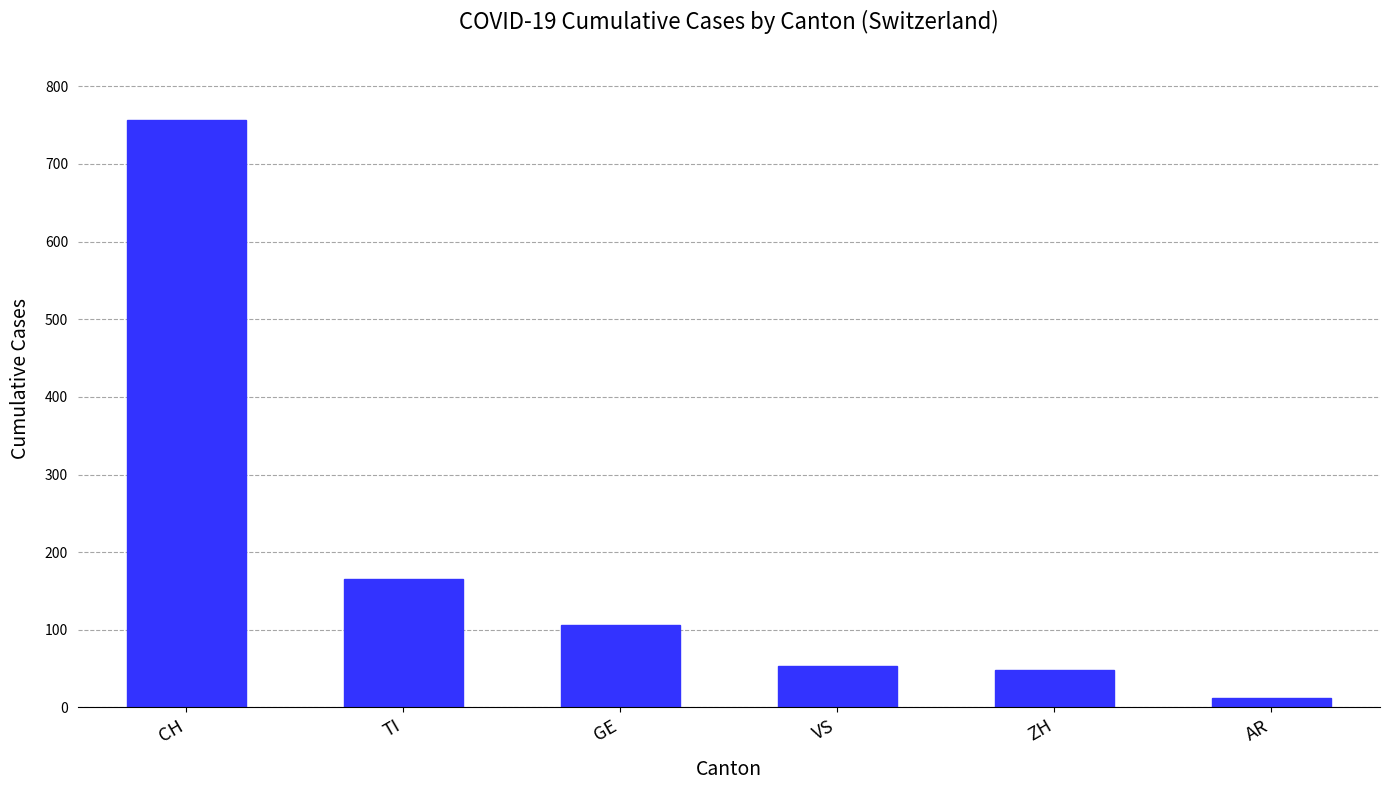

What is the difference between the values at ZH and TI?

117